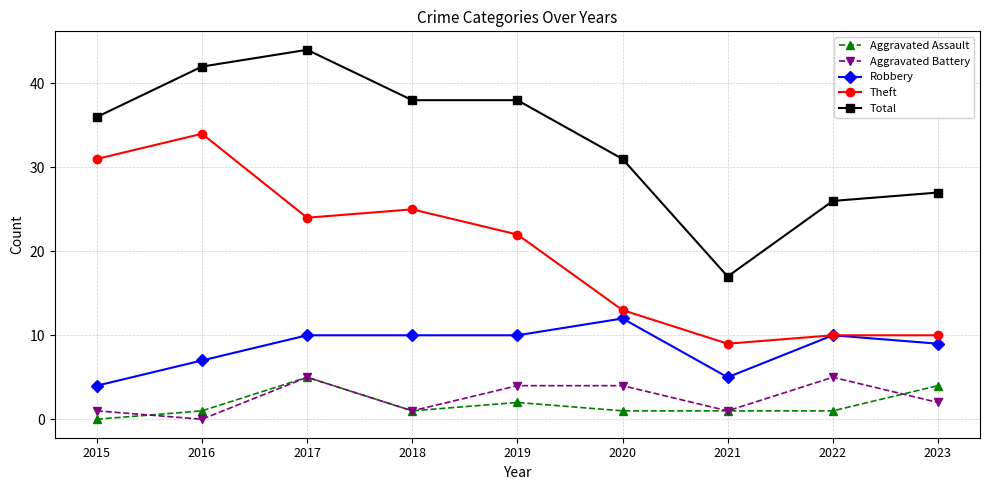

Reading left to right, extract all data points from this chart.

Aggravated Assault: 0	1	5	1	2	1	1	1	4
Aggravated Battery: 1	0	5	1	4	4	1	5	2
Robbery: 4	7	10	10	10	12	5	10	9
Theft: 31	34	24	25	22	13	9	10	10
Total: 36	42	44	38	38	31	17	26	27